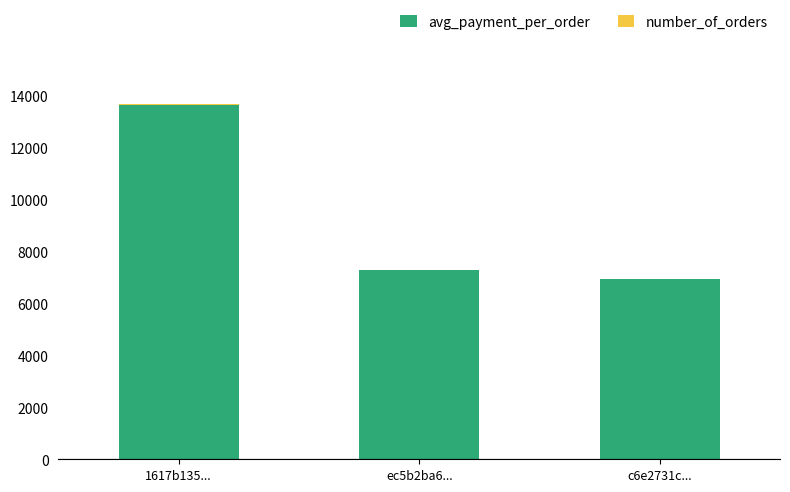

What is the maximum value for avg_payment_per_order?

13664.1